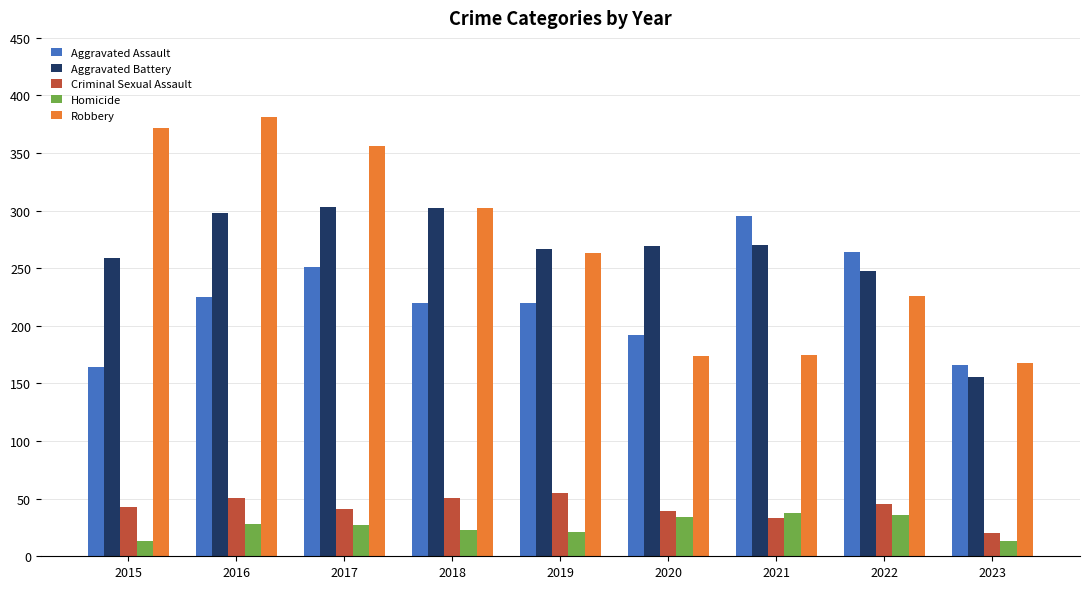

What is the minimum value for Aggravated Battery?

156